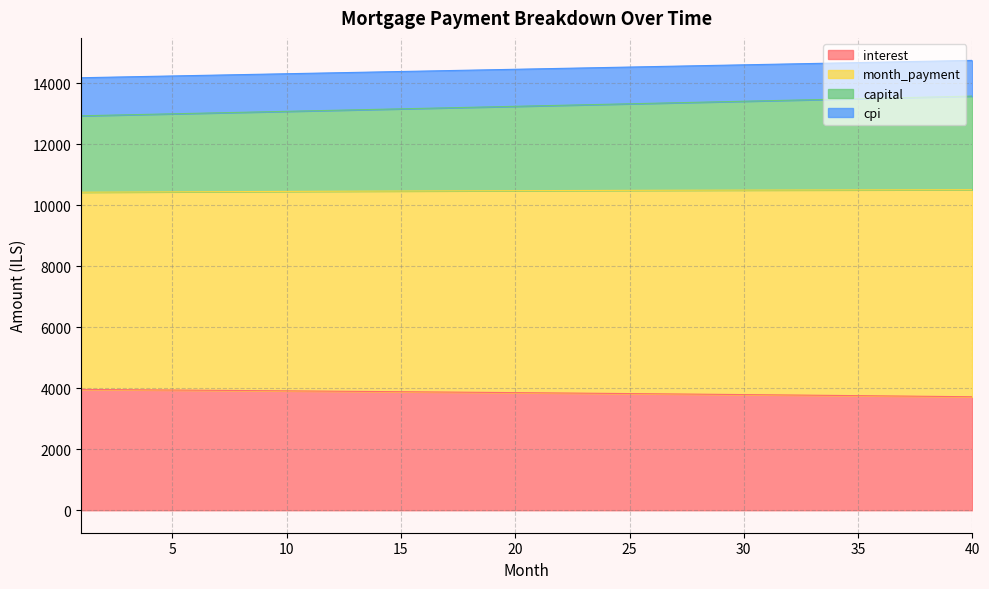

Is it true that month_payment equals 4424.8 at 7?

False